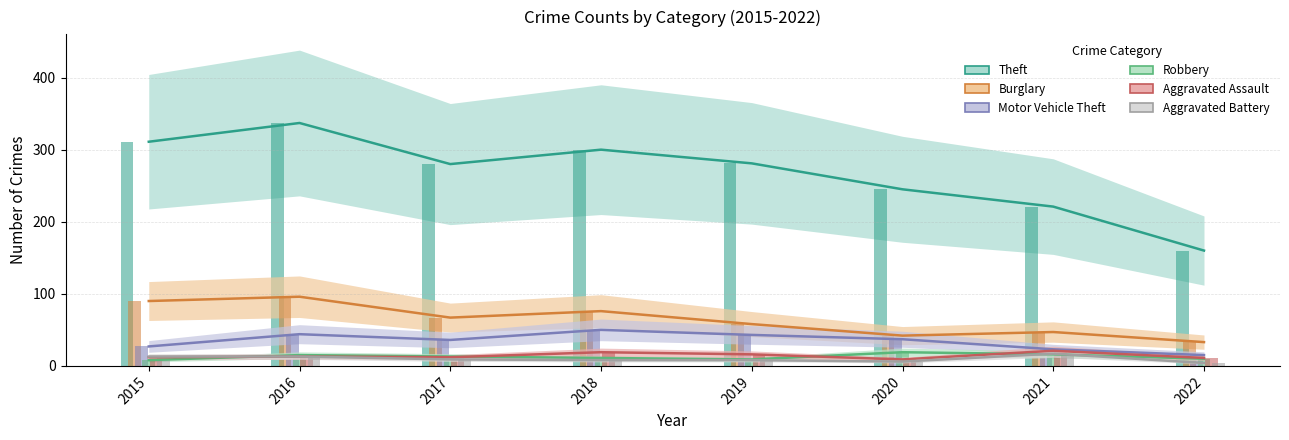

Which series has the largest total across all categories?

Theft